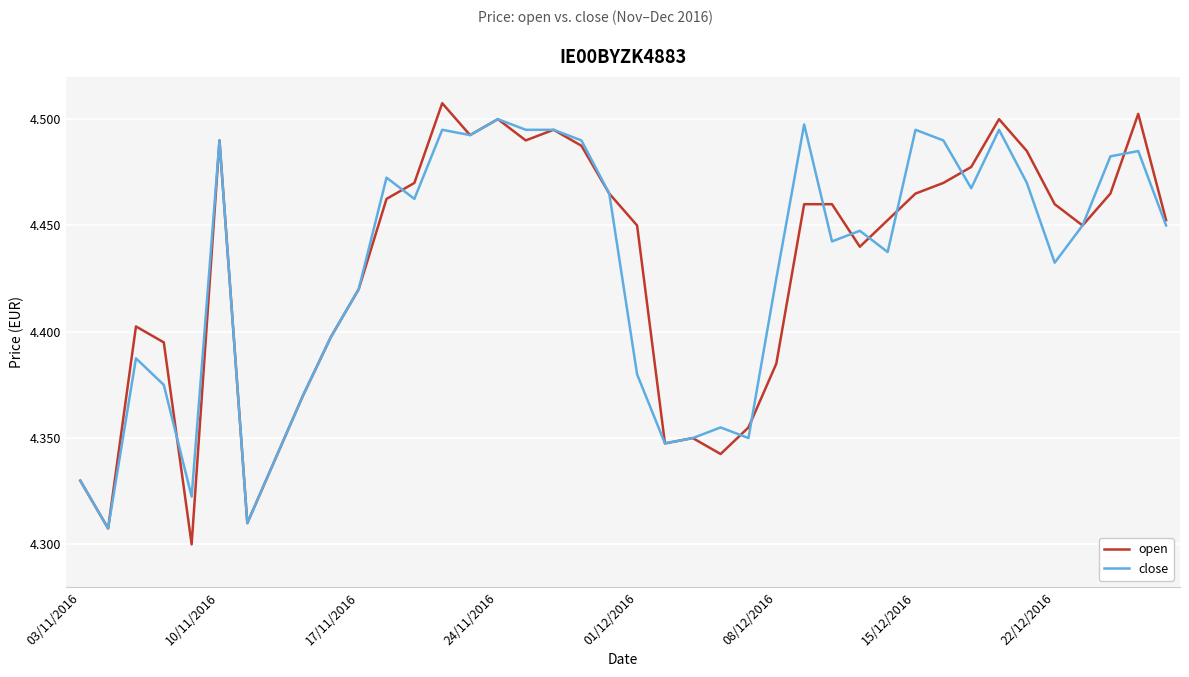

Which series has the widest spread of values?

open